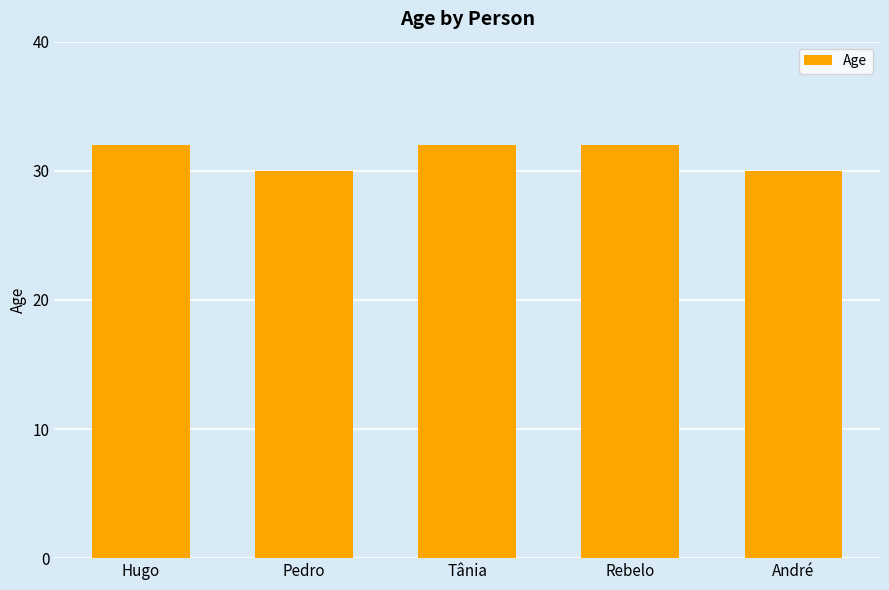

Read the value at Pedro.

30